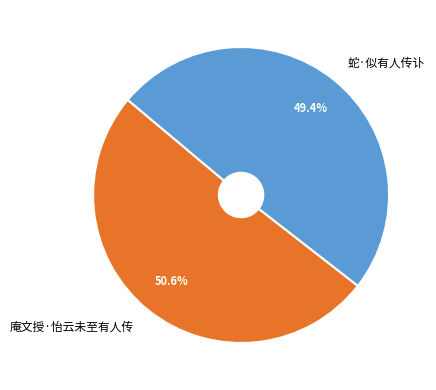

Does 蛇·似有人传讣 represent more than half of the total?

No